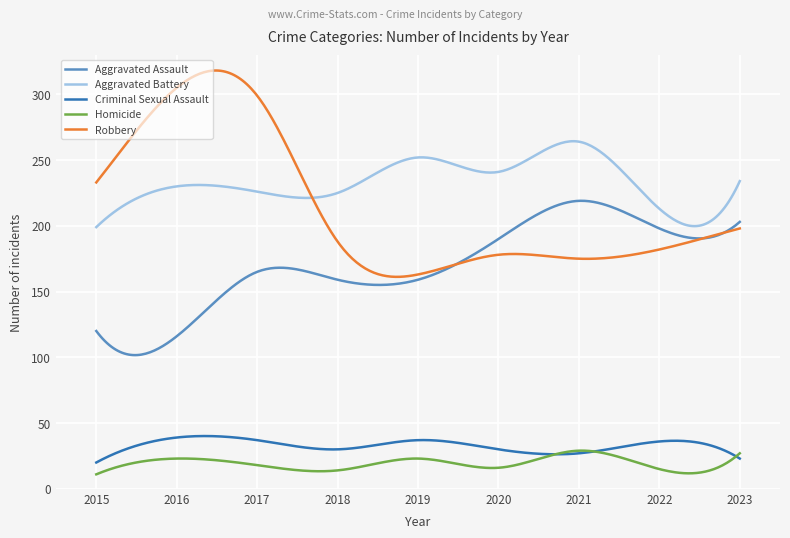

What is the greatest value displayed?

318.1